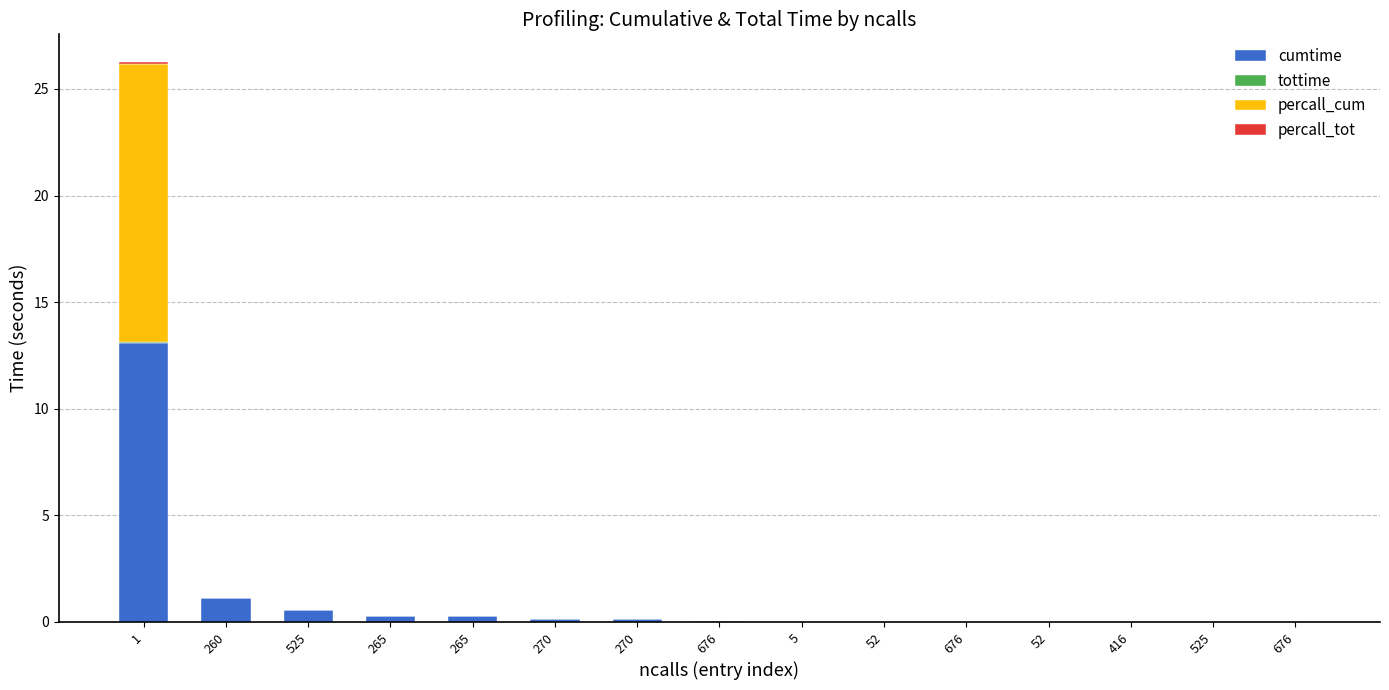

Does the chart contain stacked bars?

Yes